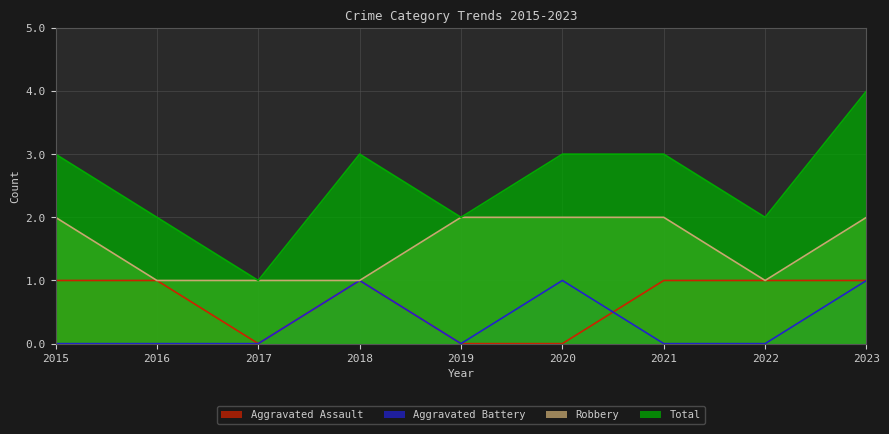

What is the minimum value for Total?

1